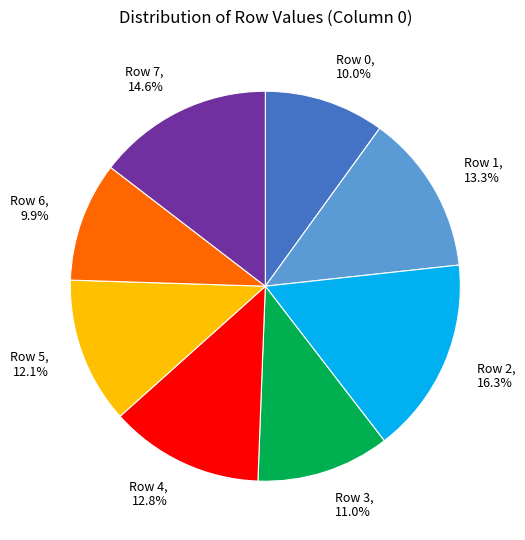

Count the number of slices in the pie.

8